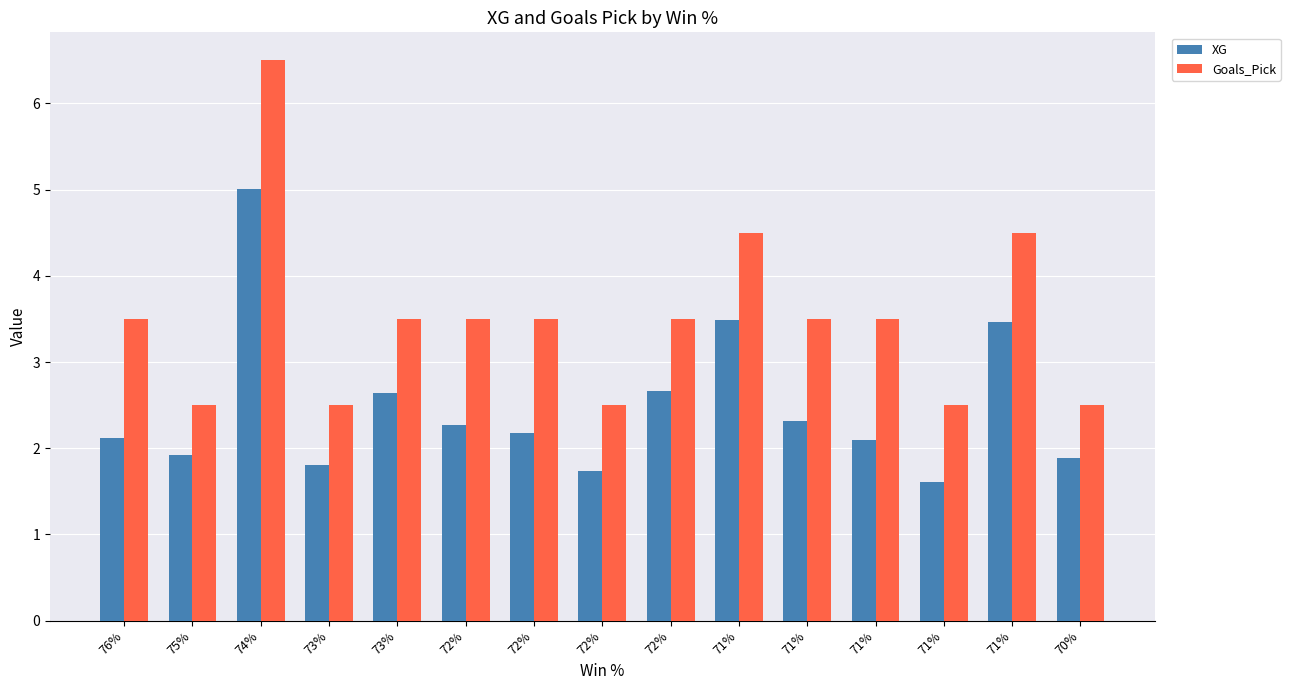

What are all the series names shown in the legend?

XG, Goals_Pick